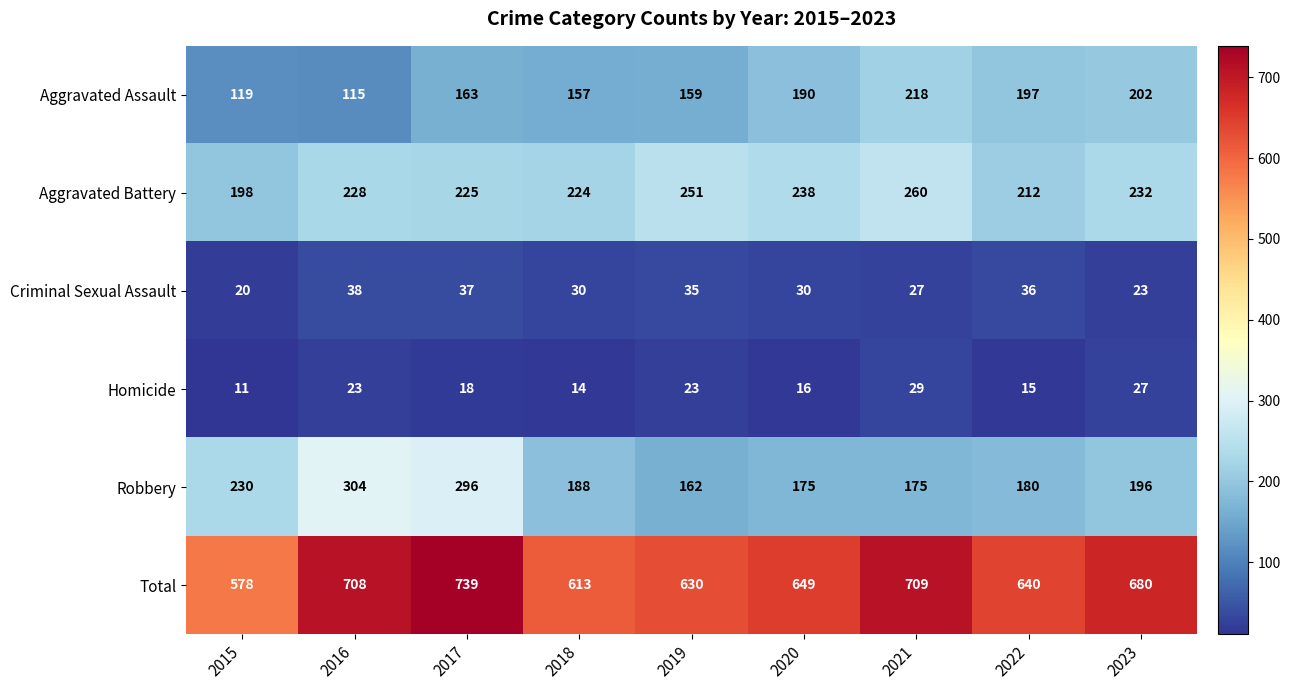

At which category is the sum across all series the highest?

2017